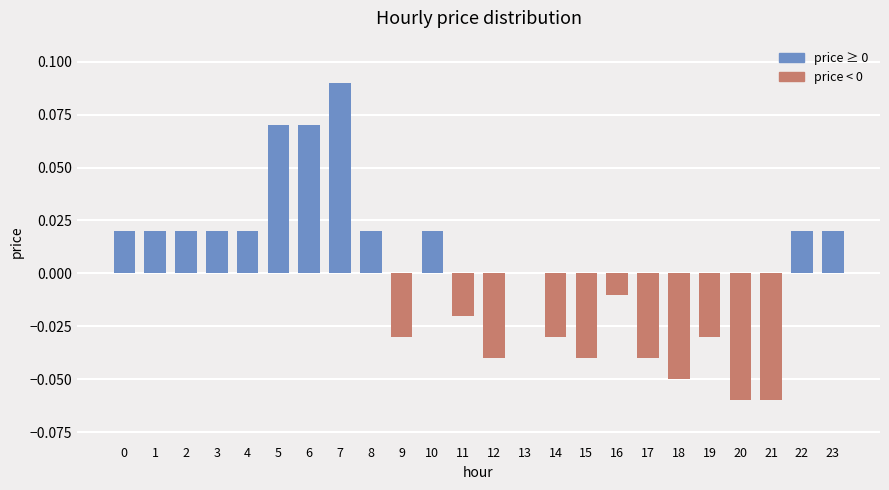

Which category has the highest value across all series?

7